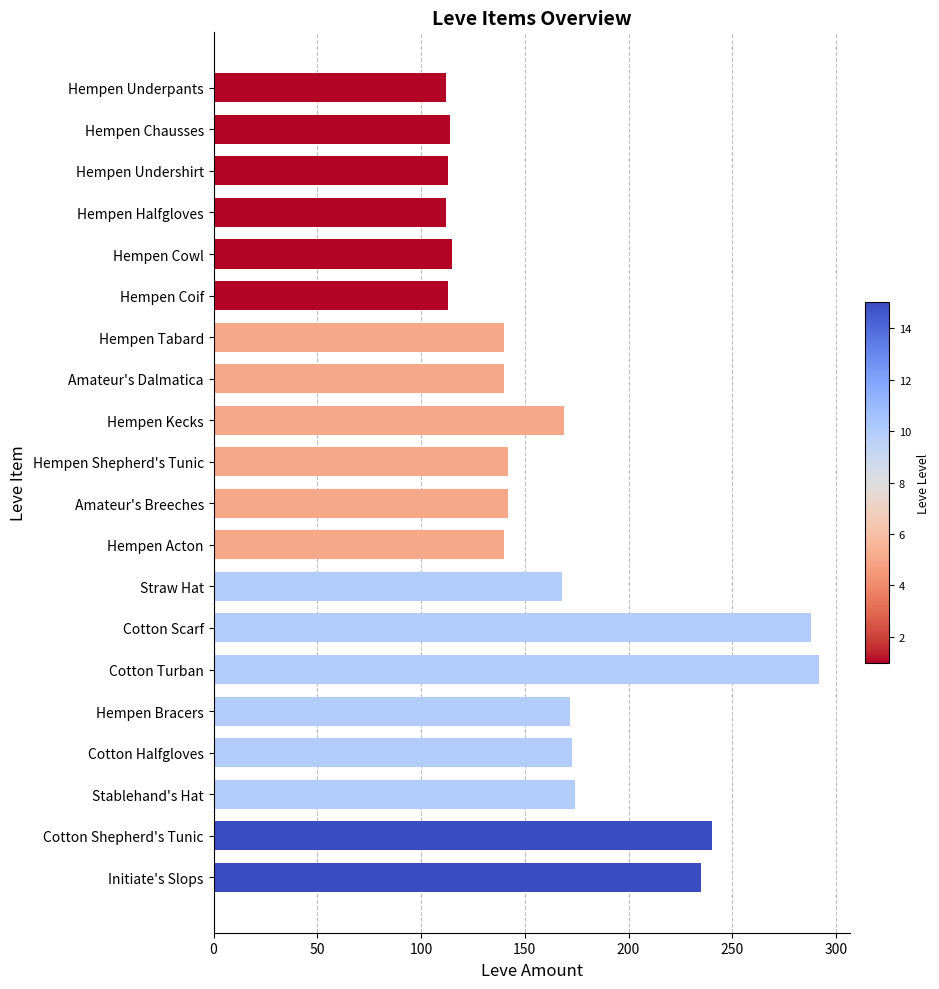

What is the ratio of the value at Cotton Scarf to the value at Hempen Underpants?

2.6